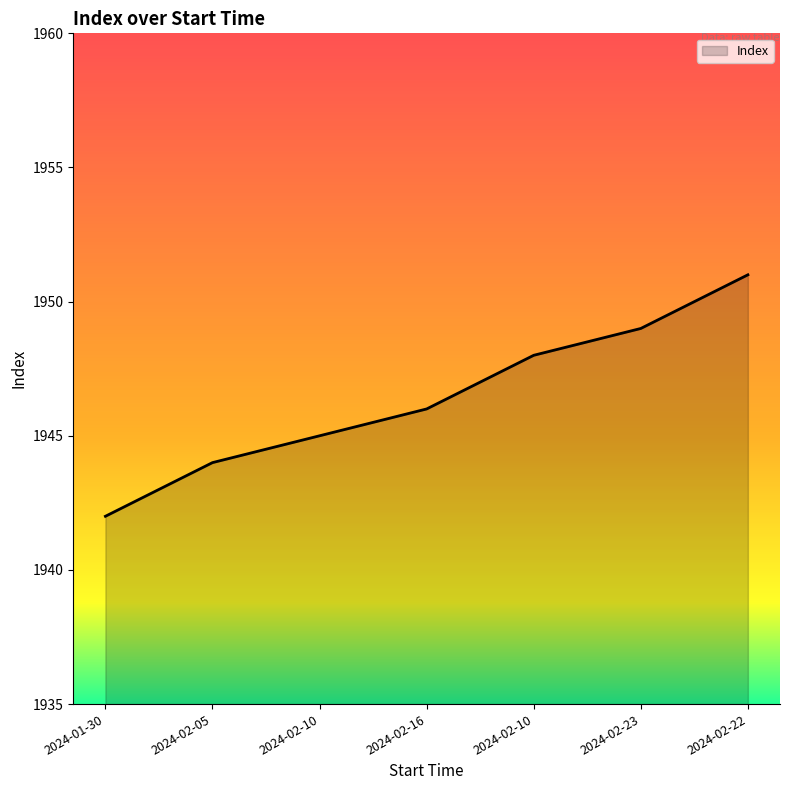

How many distinct data groups are displayed?

1